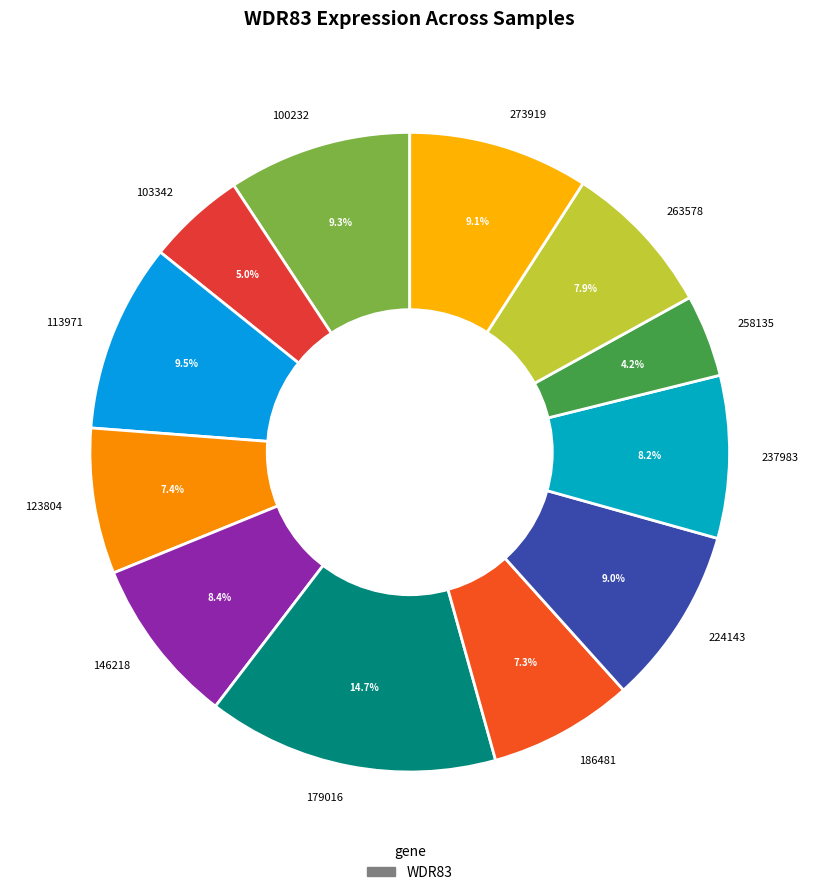

What is the total percentage of 258135 and 186481?

11.5%